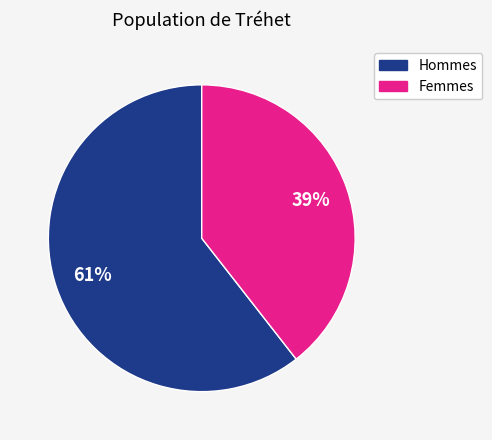

Is there any slice that represents more than half of the pie?

Yes